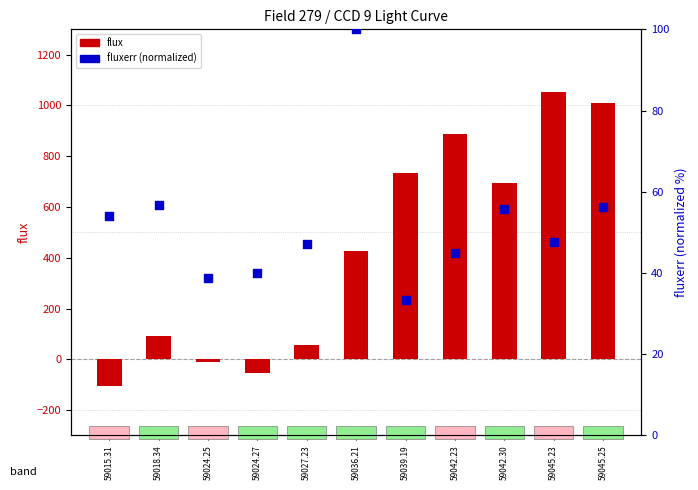

At which category is the sum across all series the highest?

59045.23